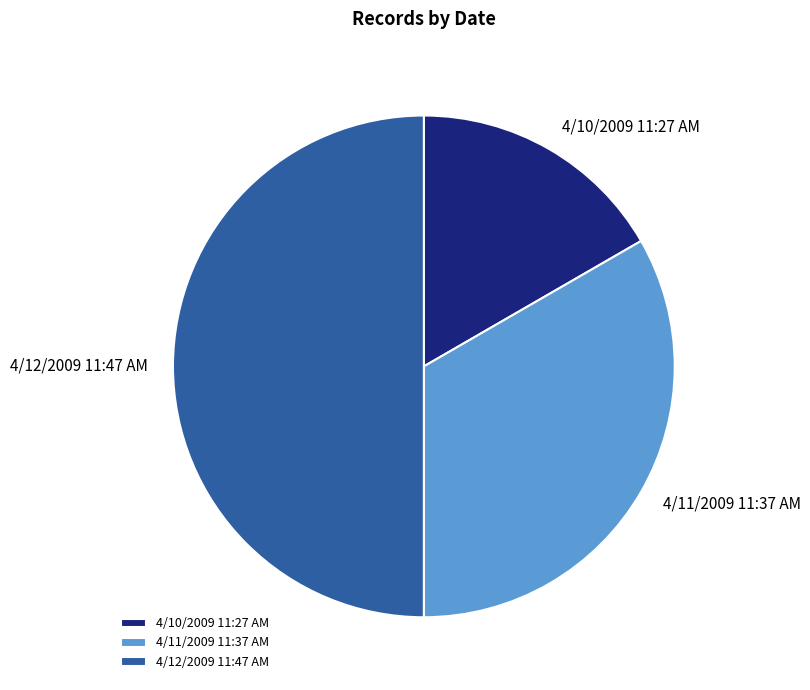

What is the ratio of the value at 4/11/2009 11:37 AM to the value at 4/12/2009 11:47 AM?

0.7